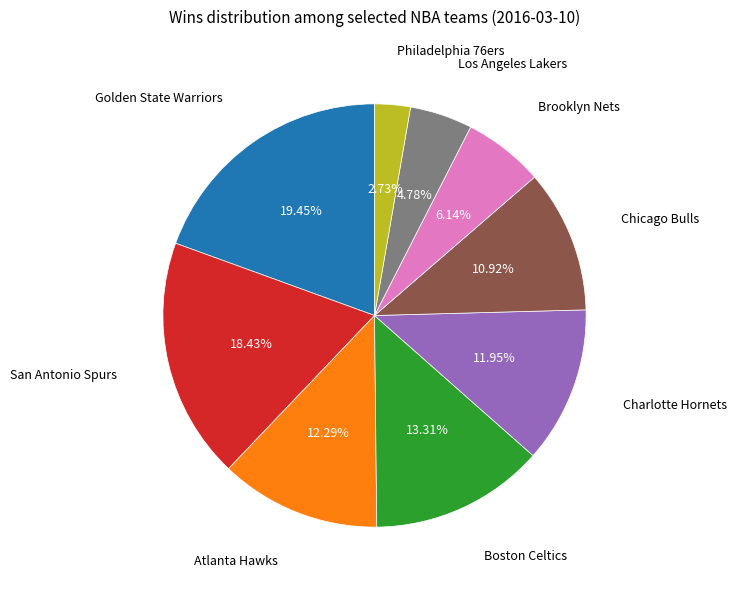

Is there a majority slice in this chart?

No